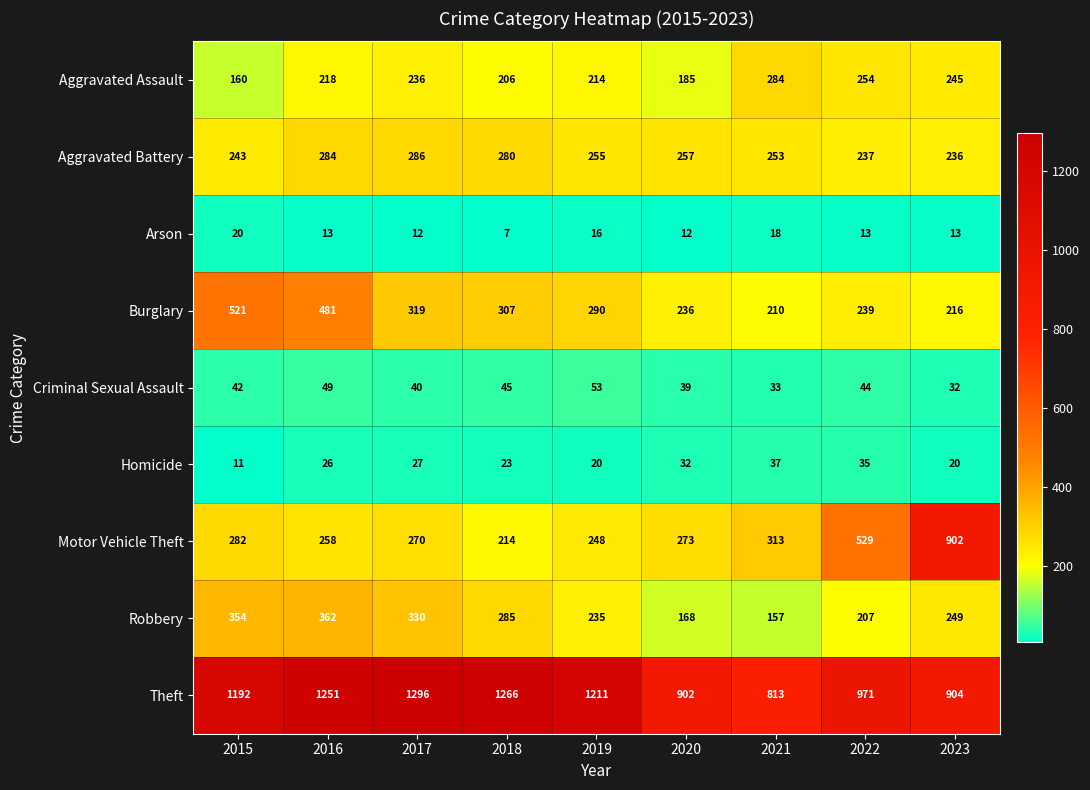

Between 2018 and 2020, which series saw the biggest shift?

Theft